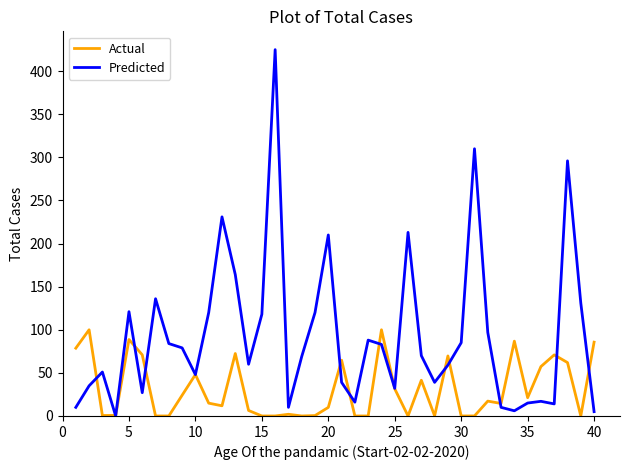

Which series has the widest spread of values?

Predicted